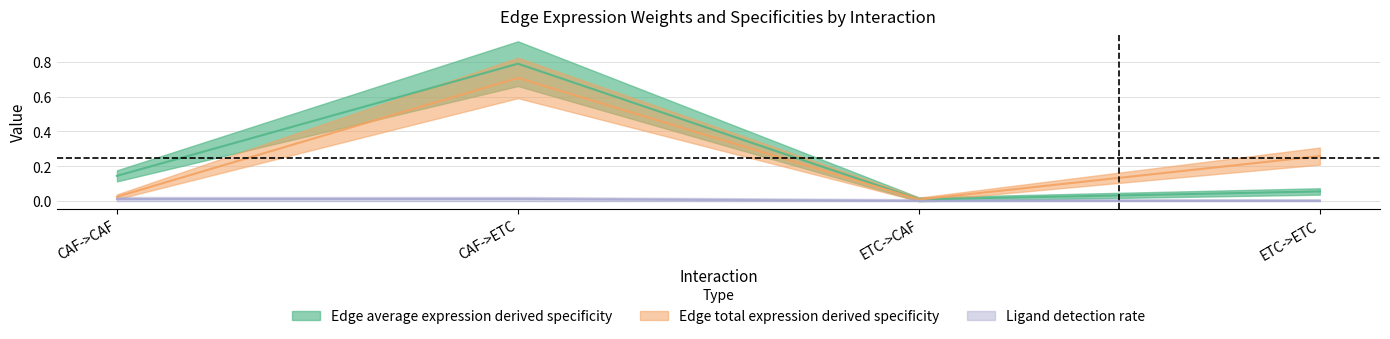

Rank the series by their maximum value, from highest to lowest.

Edge average expression weight, Edge total expression weight, Ligand detection rate